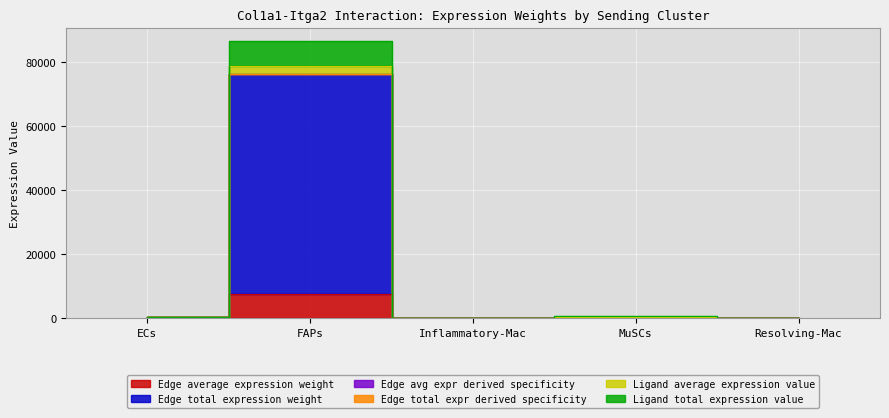

How many interior local valleys does the Edge avg expr derived specificity series have?

1